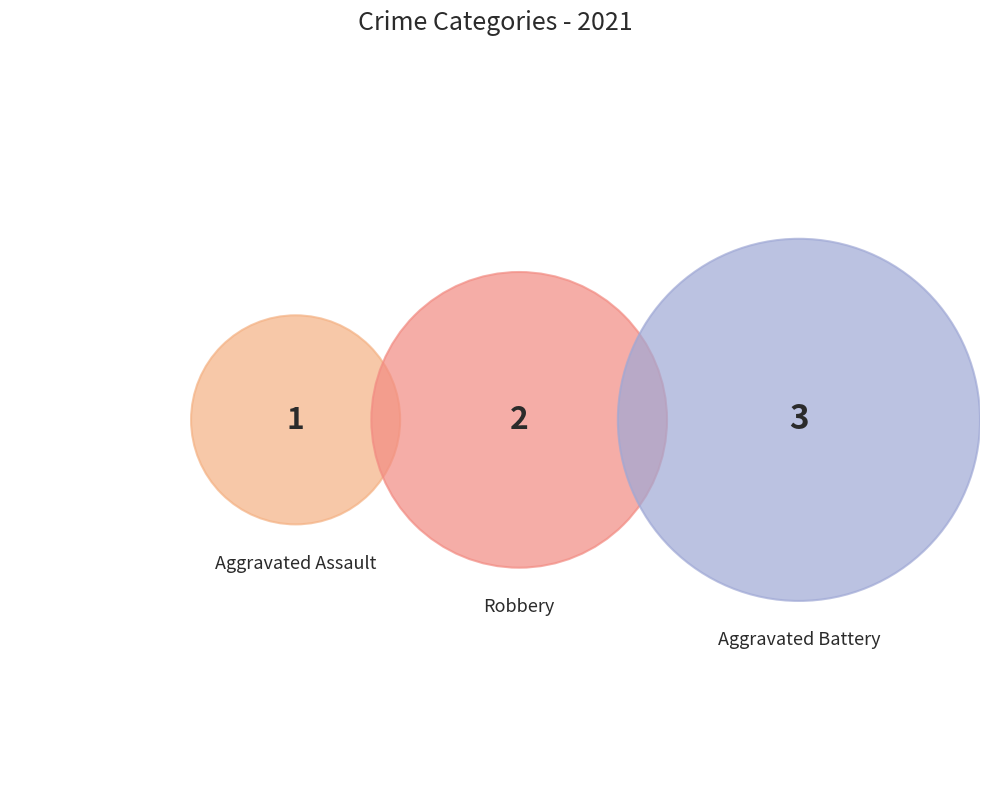

To the nearest percent, what is the combined percentage of Aggravated Assault and Robbery?

50%